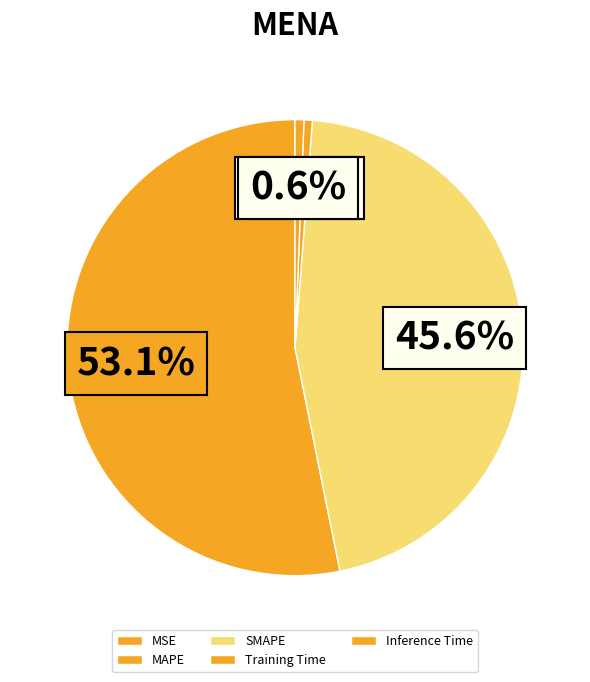

Which slice is the largest?

MAPE